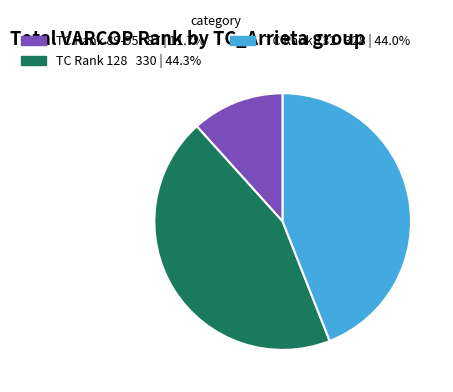

Does any single category account for the majority?

No